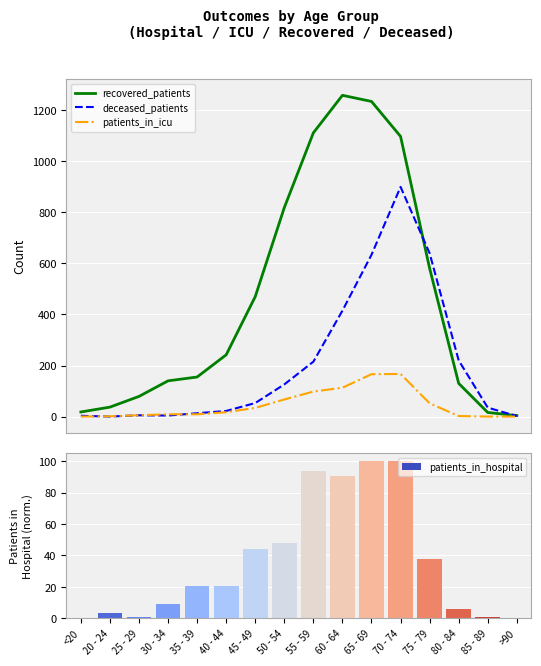

What position from the left is <20?

1